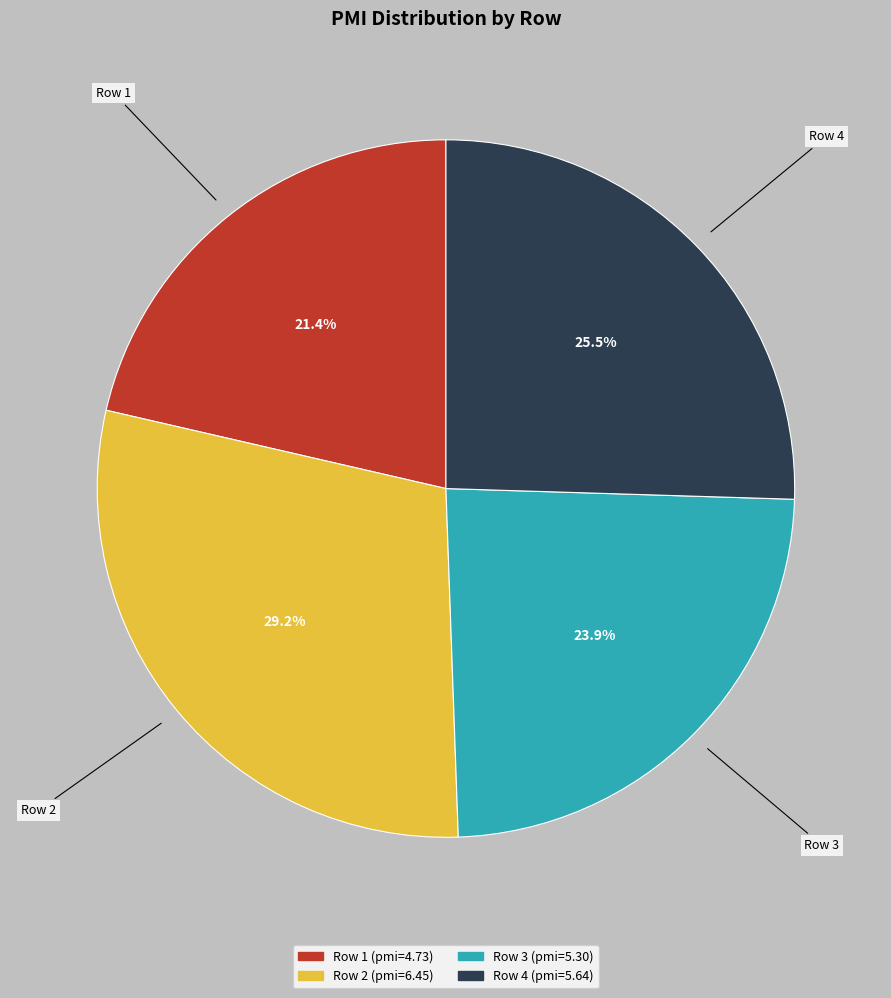

Does Row 2 account for over 50% of the chart?

No